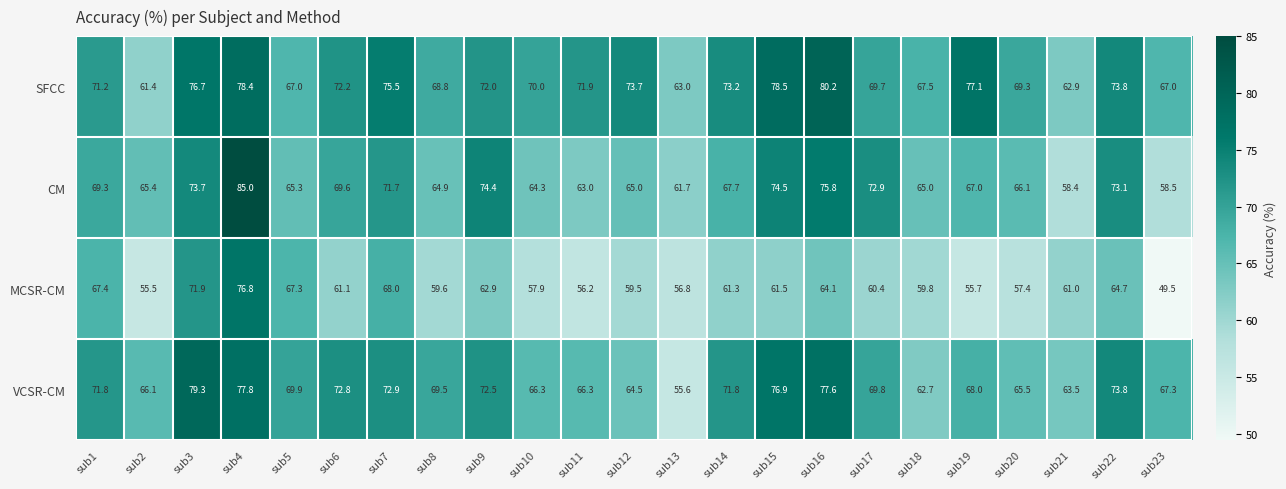

Rank the series by their maximum value, from lowest to highest.

MCSR-CM, VCSR-CM, SFCC, CM